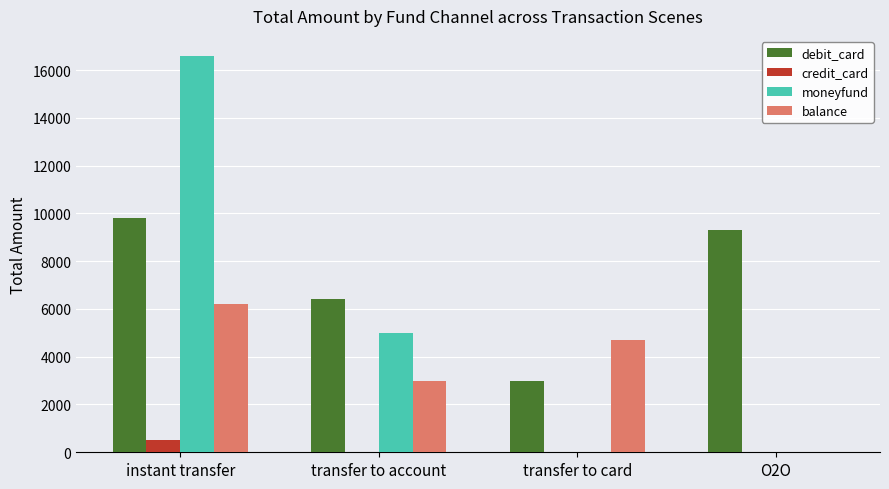

How many data points in credit_card are above 0?

1